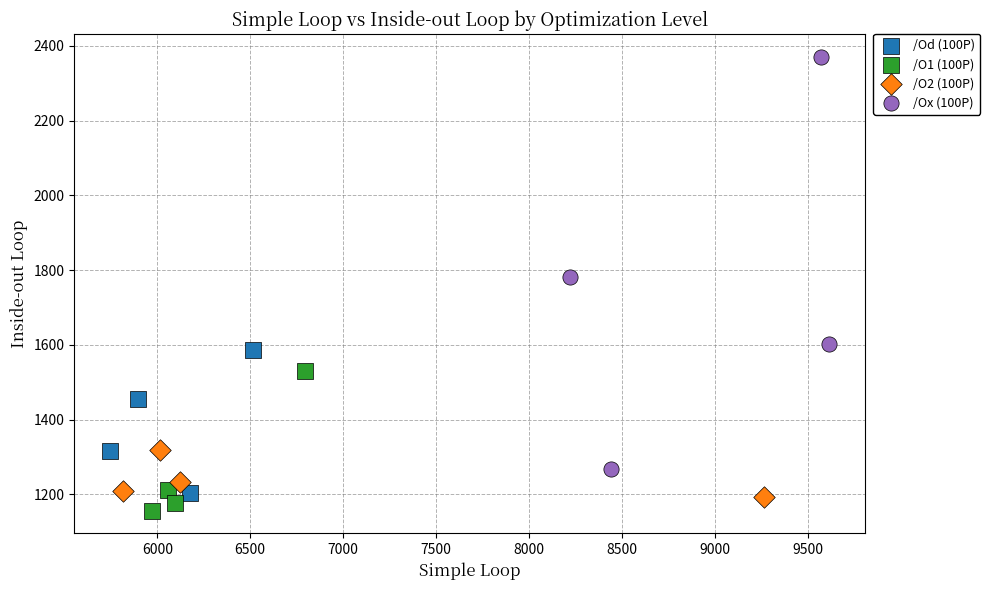

Which series contains the lowest Y value?

/O1 (100P)